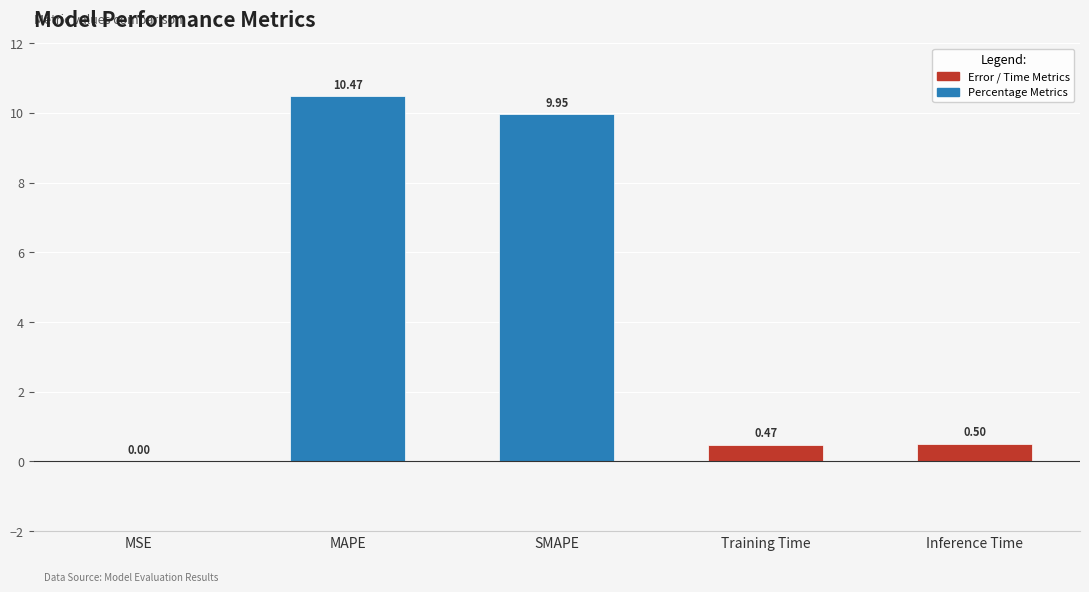

True or false: the data shows 10.0 at SMAPE.

True